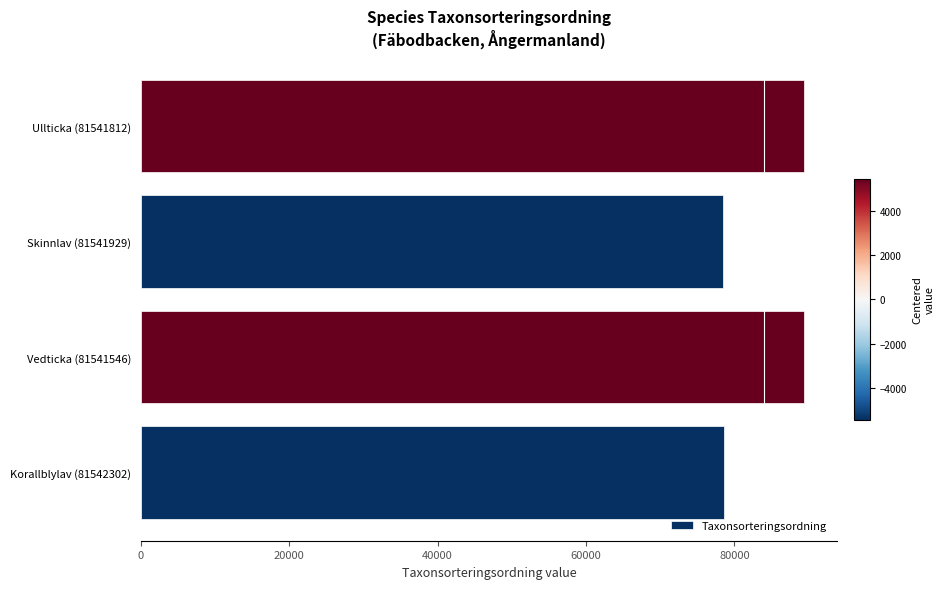

Which has a higher value, Skinnlav (81541929) or Vedticka (81541546)?

Vedticka (81541546)